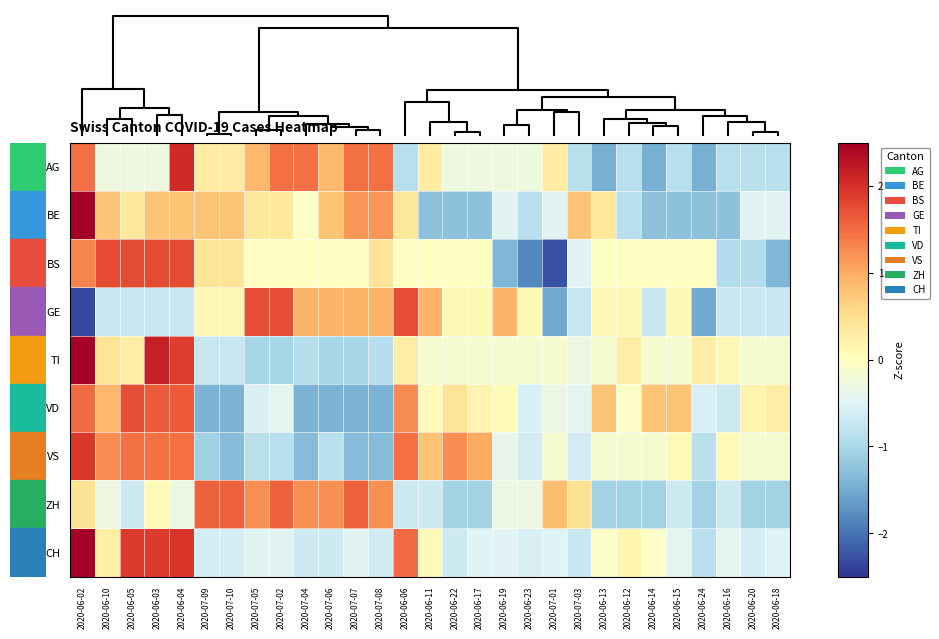

Reading left to right, transcribe all the data shown in this chart.

AG: 2020-06-02=1.5	2020-06-10=-0.3	2020-06-05=-0.3	2020-06-03=-0.3	2020-06-04=2.1	2020-07-09=0.3	2020-07-10=0.3	2020-07-05=0.9	2020-07-02=1.5	2020-07-04=1.5	2020-07-06=0.9	2020-07-07=1.5	2020-07-08=1.5	2020-06-06=-0.9	2020-06-11=0.3	2020-06-22=-0.3	2020-06-17=-0.3	2020-06-19=-0.3	2020-06-23=-0.3	2020-07-01=0.3	2020-07-03=-0.9	2020-06-13=-1.4	2020-06-12=-0.9	2020-06-14=-1.4	2020-06-15=-0.9	2020-06-24=-1.4	2020-06-16=-0.9	2020-06-20=-0.9	2020-06-18=-0.9
BE: 2020-06-02=2.8	2020-06-10=0.8	2020-06-05=0.4	2020-06-03=0.8	2020-06-04=0.8	2020-07-09=0.8	2020-07-10=0.8	2020-07-05=0.4	2020-07-02=0.4	2020-07-04=-0.0	2020-07-06=0.8	2020-07-07=1.2	2020-07-08=1.2	2020-06-06=0.4	2020-06-11=-1.3	2020-06-22=-1.3	2020-06-17=-1.3	2020-06-19=-0.4	2020-06-23=-0.9	2020-07-01=-0.4	2020-07-03=0.8	2020-06-13=0.4	2020-06-12=-0.9	2020-06-14=-1.3	2020-06-15=-1.3	2020-06-24=-1.3	2020-06-16=-1.3	2020-06-20=-0.4	2020-06-18=-0.4
BS: 2020-06-02=1.3	2020-06-10=1.8	2020-06-05=1.8	2020-06-03=1.8	2020-06-04=1.8	2020-07-09=0.4	2020-07-10=0.4	2020-07-05=-0.0	2020-07-02=-0.0	2020-07-04=-0.0	2020-07-06=-0.0	2020-07-07=-0.0	2020-07-08=0.4	2020-06-06=-0.0	2020-06-11=-0.0	2020-06-22=-0.0	2020-06-17=-0.0	2020-06-19=-1.4	2020-06-23=-1.8	2020-07-01=-2.3	2020-07-03=-0.5	2020-06-13=-0.0	2020-06-12=-0.0	2020-06-14=-0.0	2020-06-15=-0.0	2020-06-24=-0.0	2020-06-16=-0.9	2020-06-20=-0.9	2020-06-18=-1.4
GE: 2020-06-02=-2.3	2020-06-10=-0.7	2020-06-05=-0.7	2020-06-03=-0.7	2020-06-04=-0.7	2020-07-09=0.1	2020-07-10=0.1	2020-07-05=1.7	2020-07-02=1.7	2020-07-04=0.9	2020-07-06=0.9	2020-07-07=0.9	2020-07-08=0.9	2020-06-06=1.7	2020-06-11=0.9	2020-06-22=0.1	2020-06-17=0.1	2020-06-19=0.9	2020-06-23=0.1	2020-07-01=-1.5	2020-07-03=-0.7	2020-06-13=0.1	2020-06-12=0.1	2020-06-14=-0.7	2020-06-15=0.1	2020-06-24=-1.5	2020-06-16=-0.7	2020-06-20=-0.7	2020-06-18=-0.7
TI: 2020-06-02=3.6	2020-06-10=0.4	2020-06-05=0.3	2020-06-03=2.2	2020-06-04=1.9	2020-07-09=-0.7	2020-07-10=-0.7	2020-07-05=-1.0	2020-07-02=-1.0	2020-07-04=-0.9	2020-07-06=-1.0	2020-07-07=-1.0	2020-07-08=-0.9	2020-06-06=0.3	2020-06-11=-0.2	2020-06-22=-0.2	2020-06-17=-0.2	2020-06-19=-0.2	2020-06-23=-0.2	2020-07-01=-0.2	2020-07-03=-0.3	2020-06-13=-0.2	2020-06-12=0.3	2020-06-14=-0.2	2020-06-15=-0.2	2020-06-24=0.3	2020-06-16=0.1	2020-06-20=-0.2	2020-06-18=-0.2
VD: 2020-06-02=1.5	2020-06-10=0.9	2020-06-05=1.7	2020-06-03=1.6	2020-06-04=1.6	2020-07-09=-1.4	2020-07-10=-1.4	2020-07-05=-0.6	2020-07-02=-0.4	2020-07-04=-1.4	2020-07-06=-1.4	2020-07-07=-1.4	2020-07-08=-1.4	2020-06-06=1.3	2020-06-11=0.0	2020-06-22=0.4	2020-06-17=0.2	2020-06-19=0.0	2020-06-23=-0.6	2020-07-01=-0.3	2020-07-03=-0.4	2020-06-13=0.8	2020-06-12=-0.1	2020-06-14=0.8	2020-06-15=0.8	2020-06-24=-0.6	2020-06-16=-0.7	2020-06-20=0.2	2020-06-18=0.3
VS: 2020-06-02=1.9	2020-06-10=1.2	2020-06-05=1.5	2020-06-03=1.5	2020-06-04=1.5	2020-07-09=-1.1	2020-07-10=-1.3	2020-07-05=-0.8	2020-07-02=-0.8	2020-07-04=-1.3	2020-07-06=-0.8	2020-07-07=-1.3	2020-07-08=-1.3	2020-06-06=1.5	2020-06-11=0.8	2020-06-22=1.2	2020-06-17=1.0	2020-06-19=-0.4	2020-06-23=-0.6	2020-07-01=-0.2	2020-07-03=-0.6	2020-06-13=-0.2	2020-06-12=-0.2	2020-06-14=-0.2	2020-06-15=0.1	2020-06-24=-0.8	2020-06-16=0.1	2020-06-20=-0.2	2020-06-18=-0.2
ZH: 2020-06-02=0.5	2020-06-10=-0.3	2020-06-05=-0.7	2020-06-03=0.1	2020-06-04=-0.3	2020-07-09=1.6	2020-07-10=1.6	2020-07-05=1.2	2020-07-02=1.6	2020-07-04=1.2	2020-07-06=1.2	2020-07-07=1.6	2020-07-08=1.2	2020-06-06=-0.7	2020-06-11=-0.7	2020-06-22=-1.1	2020-06-17=-1.1	2020-06-19=-0.3	2020-06-23=-0.3	2020-07-01=0.8	2020-07-03=0.5	2020-06-13=-1.1	2020-06-12=-1.1	2020-06-14=-1.1	2020-06-15=-0.7	2020-06-24=-1.1	2020-06-16=-0.7	2020-06-20=-1.1	2020-06-18=-1.1
CH: 2020-06-02=3.0	2020-06-10=0.3	2020-06-05=1.9	2020-06-03=1.9	2020-06-04=2.0	2020-07-09=-0.6	2020-07-10=-0.6	2020-07-05=-0.5	2020-07-02=-0.5	2020-07-04=-0.7	2020-07-06=-0.7	2020-07-07=-0.5	2020-07-08=-0.6	2020-06-06=1.5	2020-06-11=0.1	2020-06-22=-0.7	2020-06-17=-0.5	2020-06-19=-0.5	2020-06-23=-0.6	2020-07-01=-0.5	2020-07-03=-0.7	2020-06-13=-0.1	2020-06-12=0.2	2020-06-14=-0.1	2020-06-15=-0.4	2020-06-24=-0.8	2020-06-16=-0.4	2020-06-20=-0.6	2020-06-18=-0.5